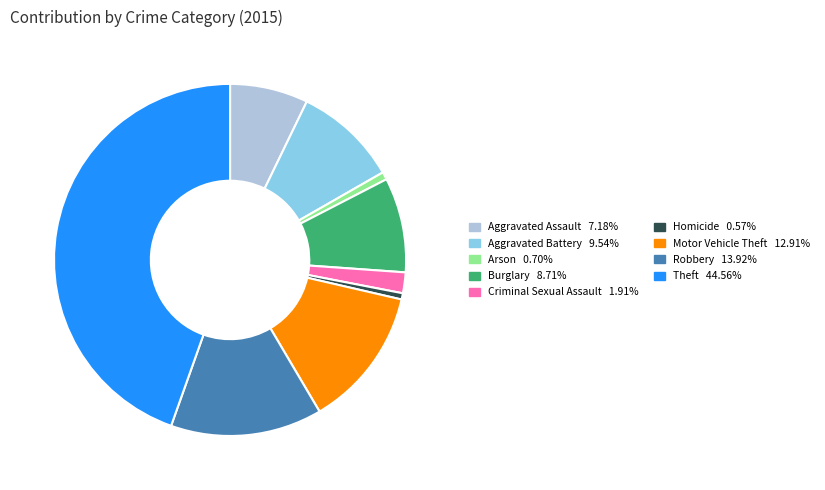

What is the ratio of the value at Robbery to the value at Criminal Sexual Assault?

7.3